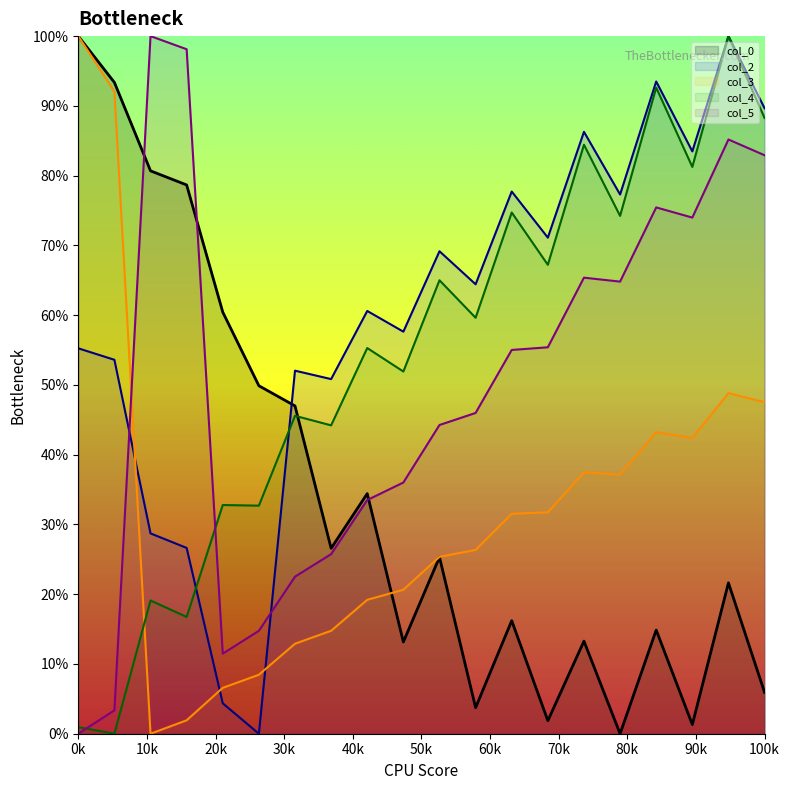

What are all the series names shown in the legend?

col_0, col_2, col_3, col_4, col_5